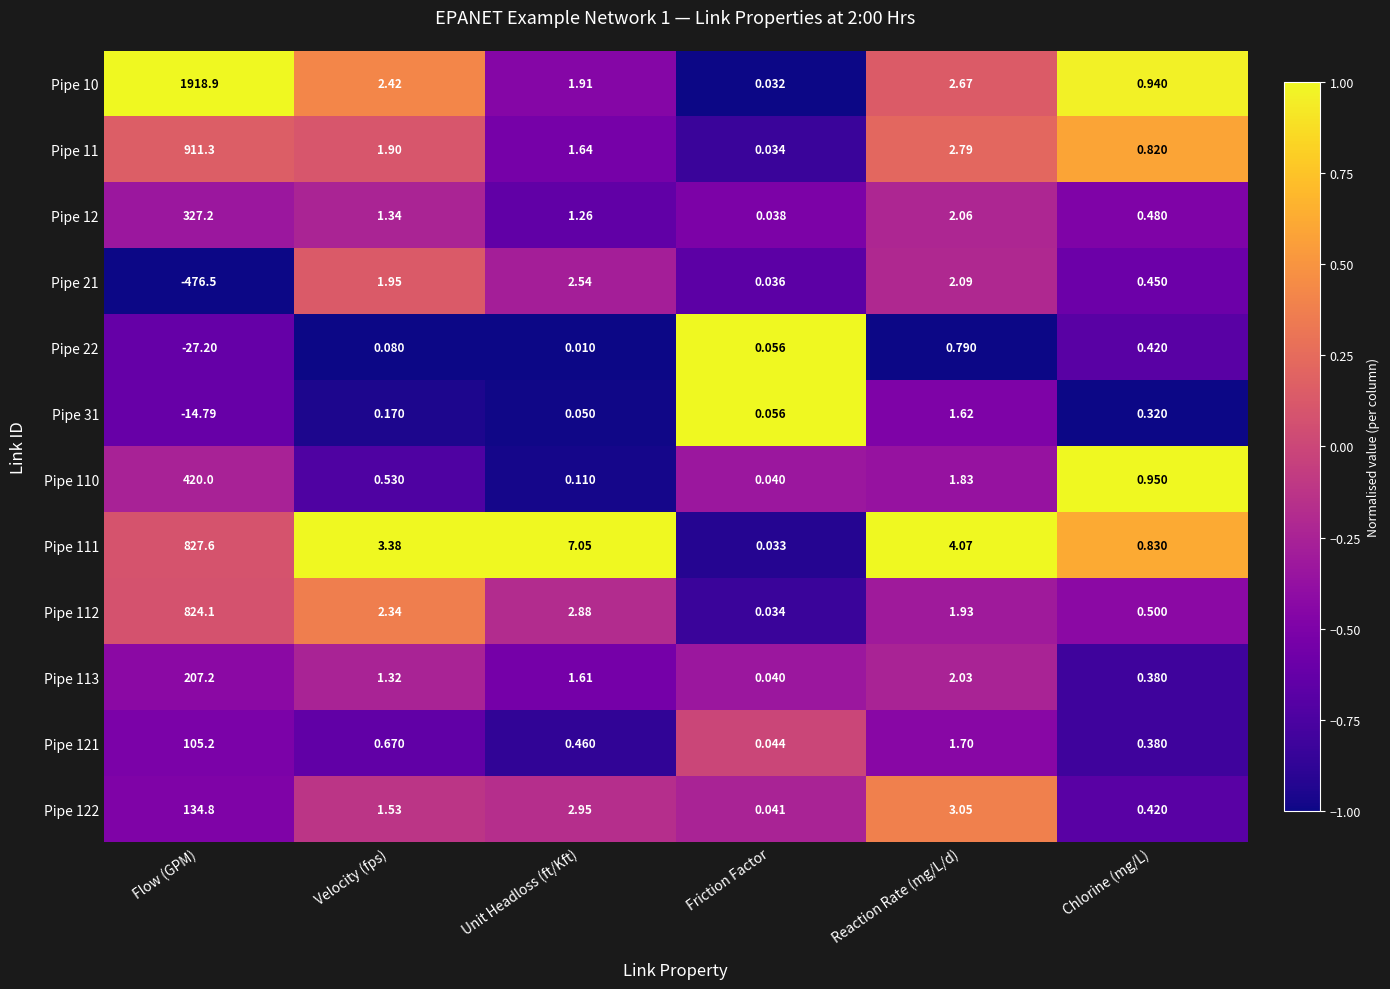

Where is Pipe 21 nearest to the value -236?

Friction Factor